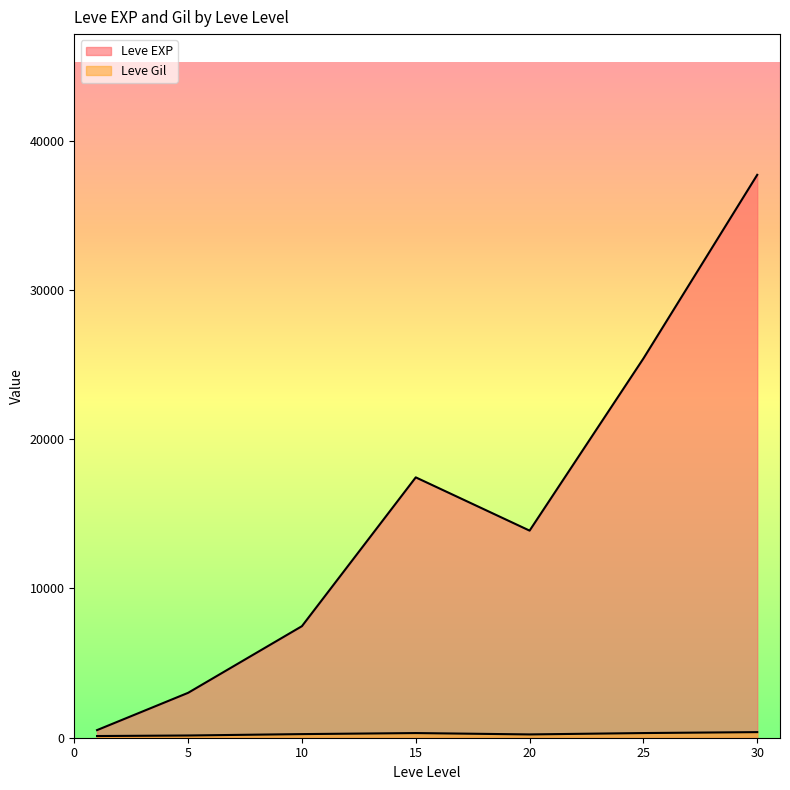

How many lines are shown in the chart?

2